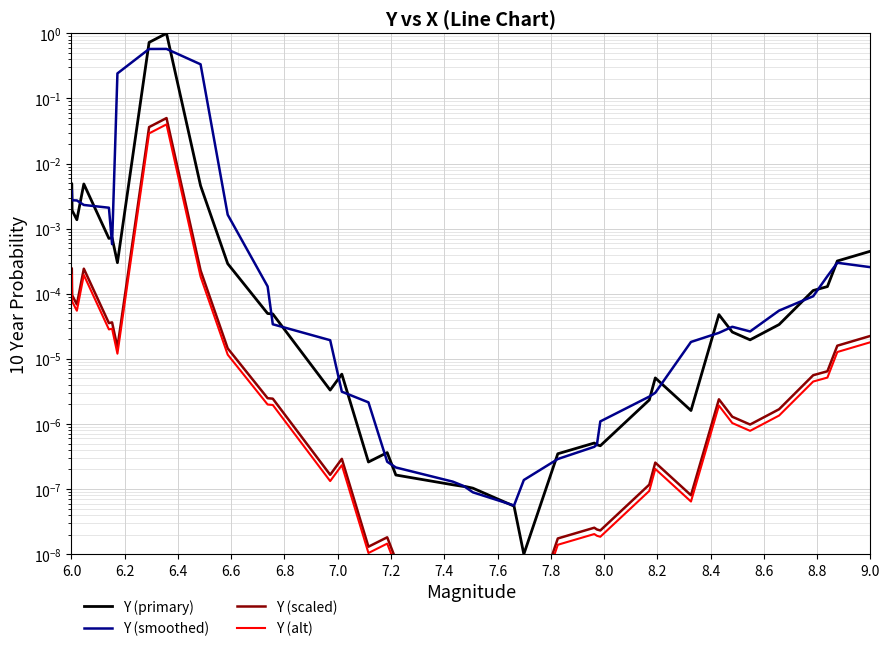

Is it true that Y (primary) equals 0.0 at 8.6?

True